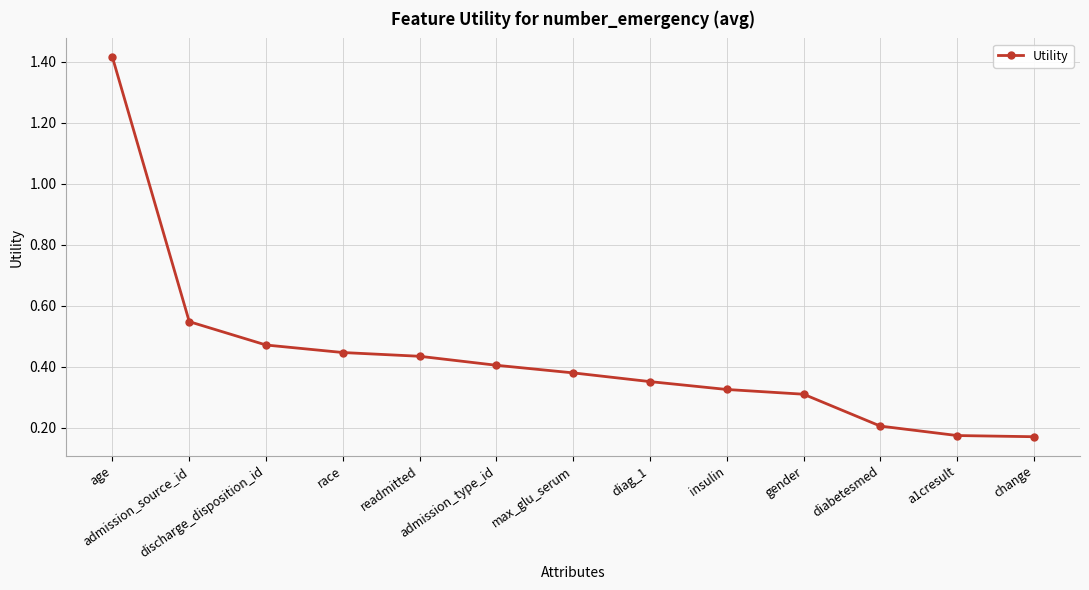

How many values are between 0 and 1?

12